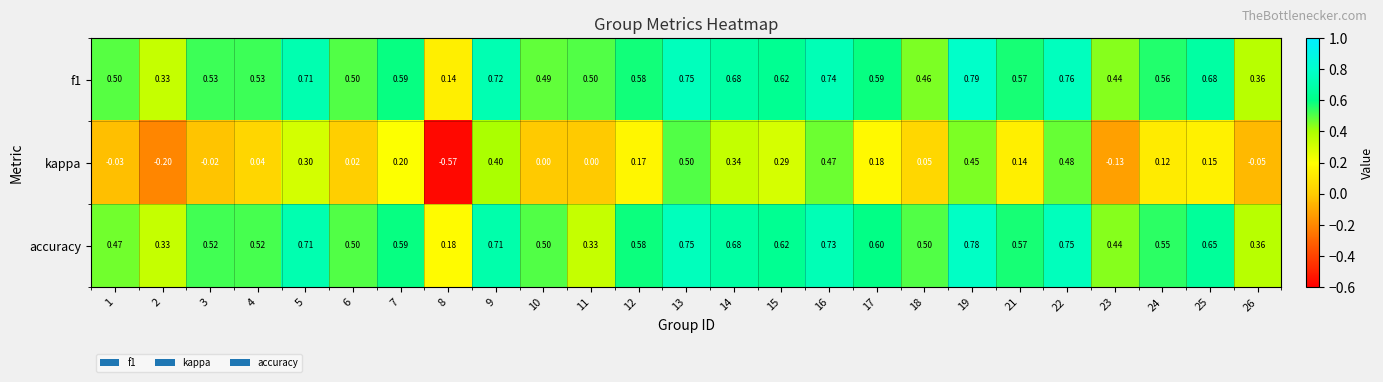

Which series changed the most between 2 and 21?

kappa